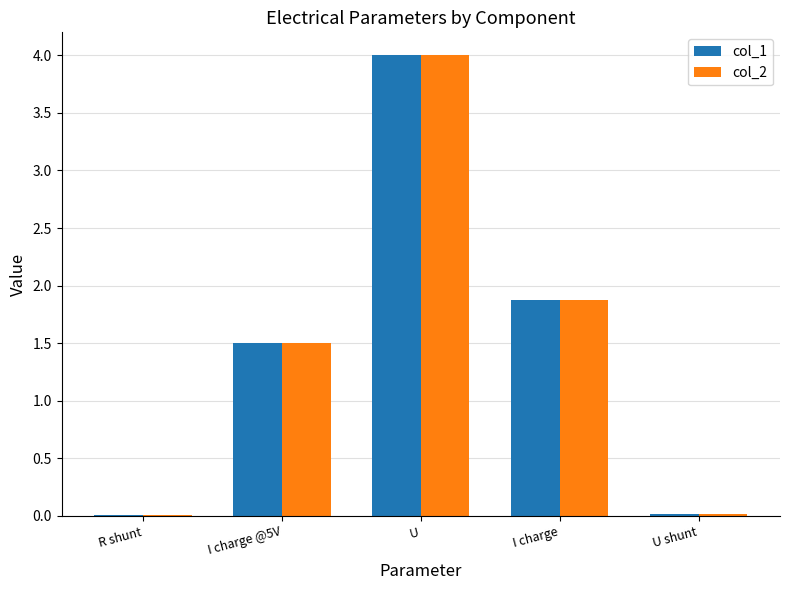

How many data points in col_2 are above 1?

3